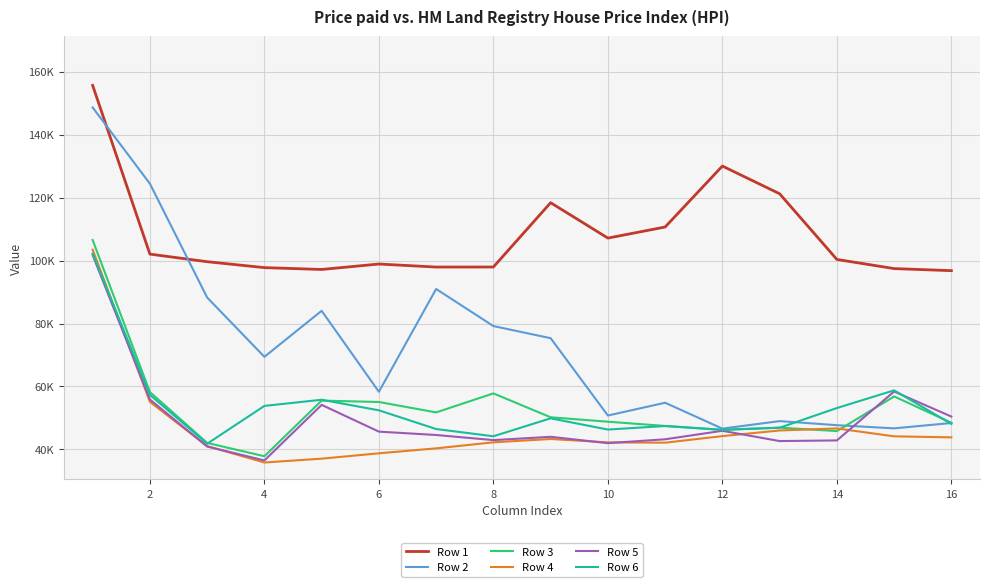

At how many categories does at least one series exceed 36604?

16